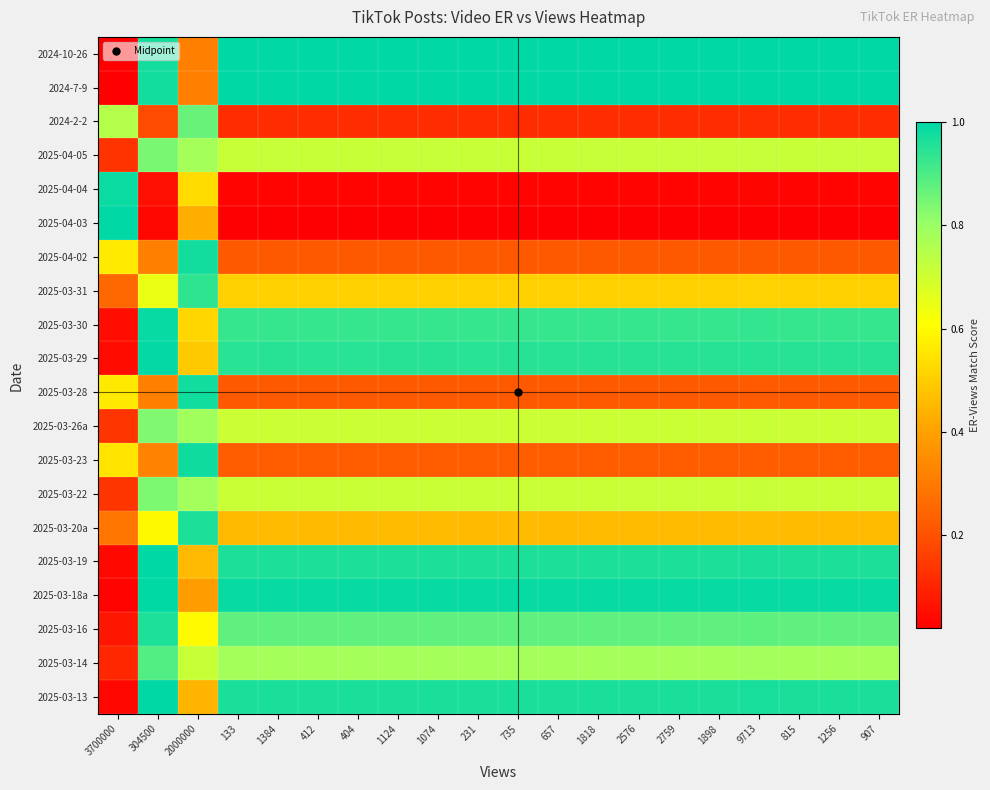

Which has a higher value, 304500 or 231?

231